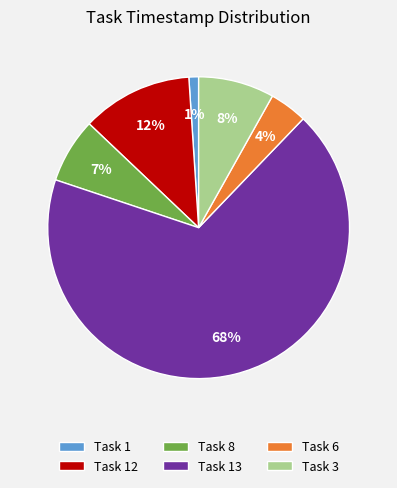

To the nearest percent, what percentage of the pie is Task 3?

8%